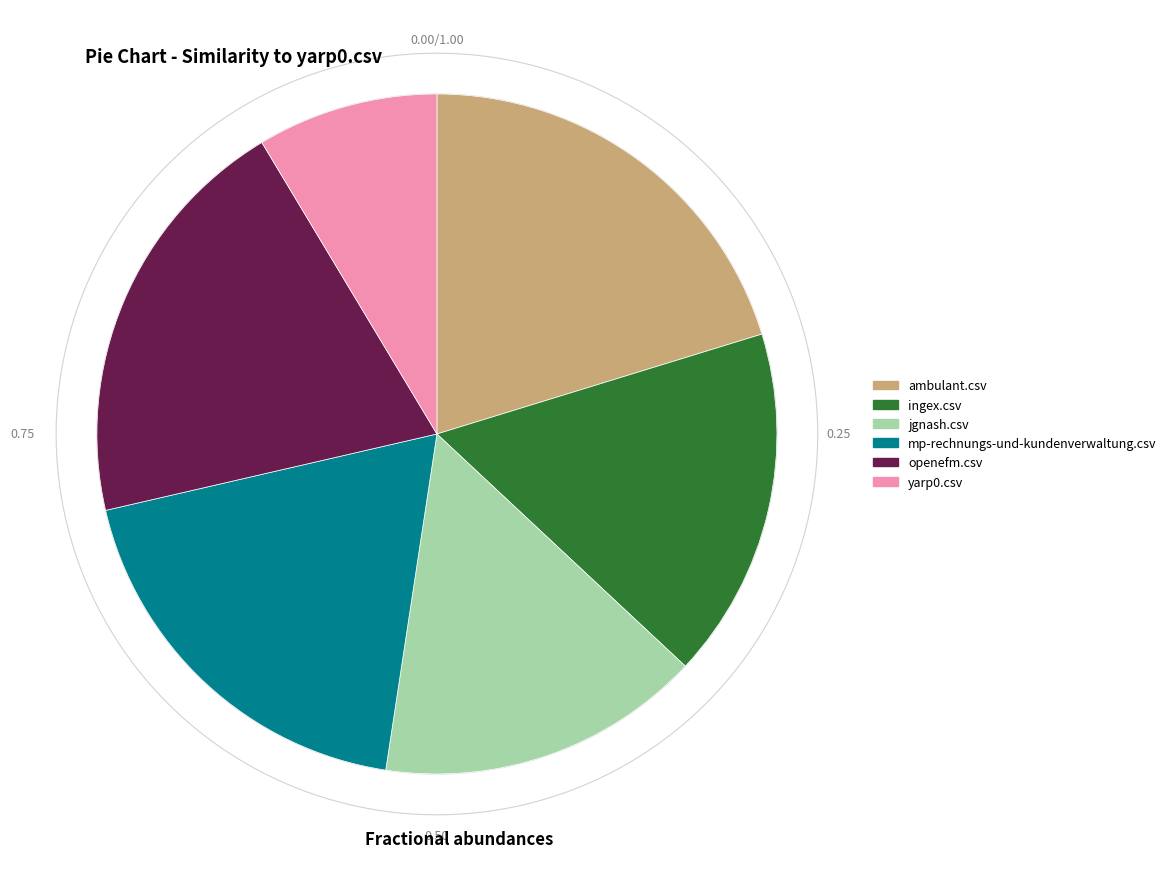

What is the total percentage of ingex.csv and mp-rechnungs-und-kundenverwaltung.csv?

35.7%